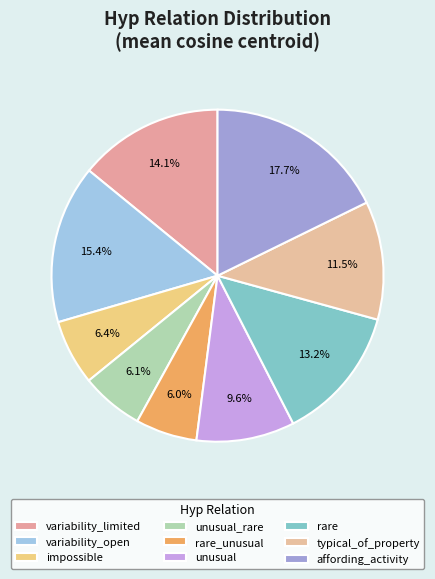

How many segments does this pie chart have?

9